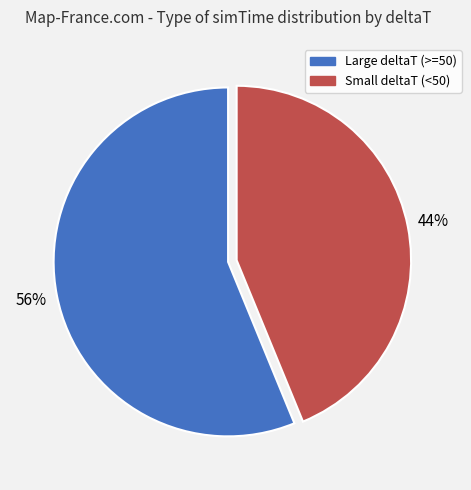

Is there any slice that represents more than half of the pie?

Yes